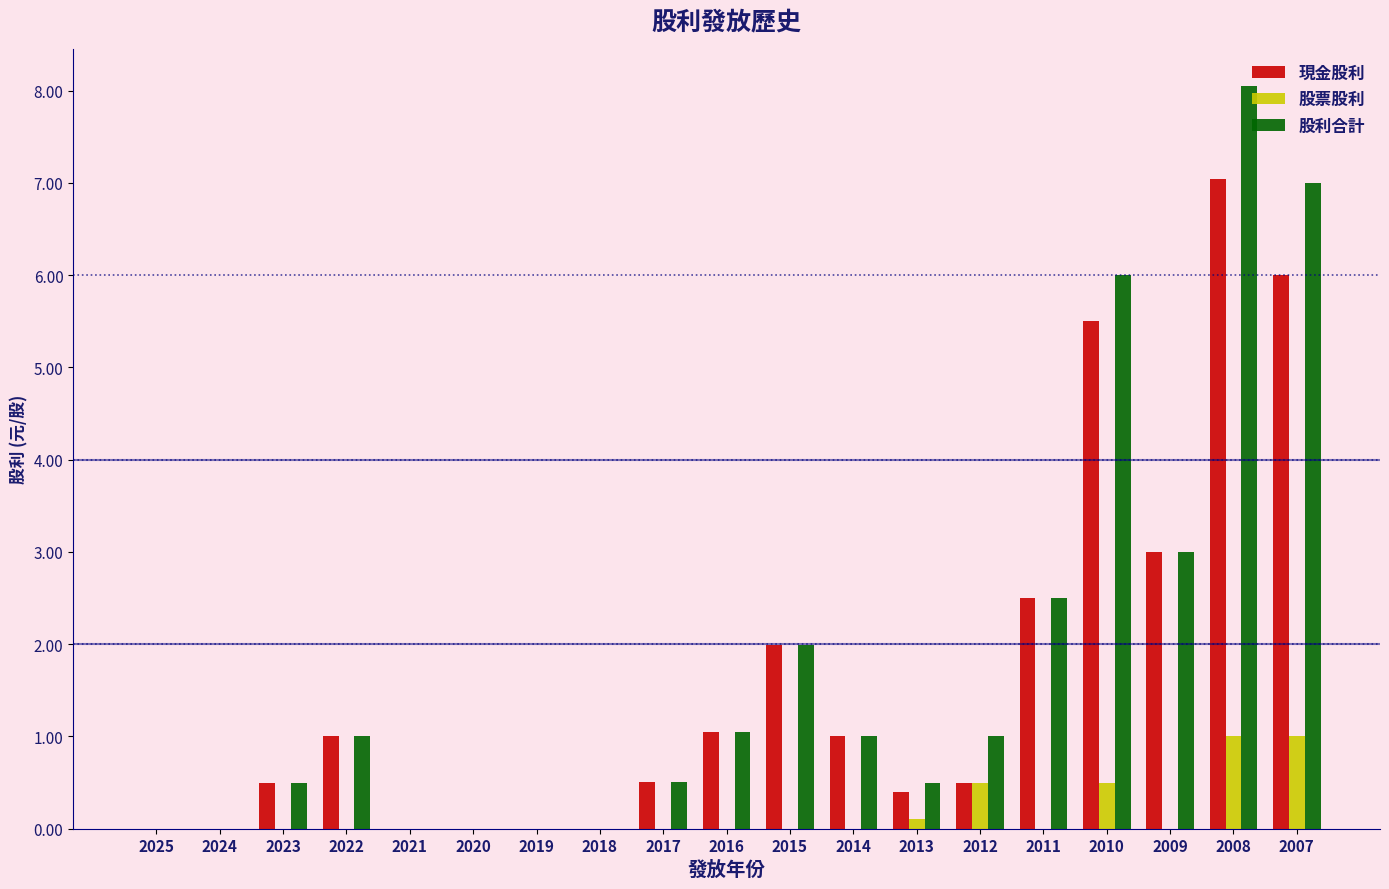

What is the total value across all series at 2008?

16.1